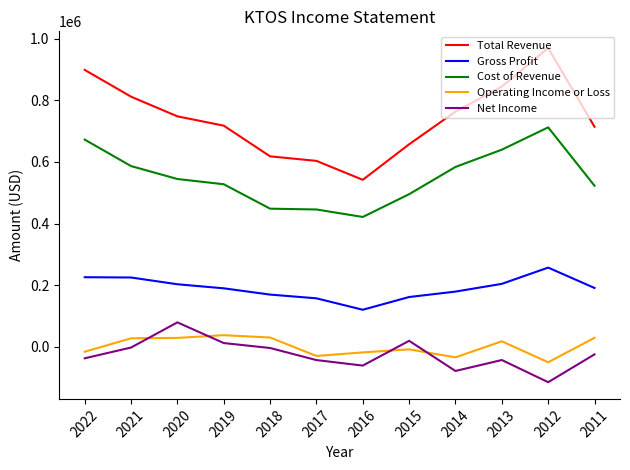

True or false: Cost of Revenue and Operating Income or Loss intersect in this chart.

False